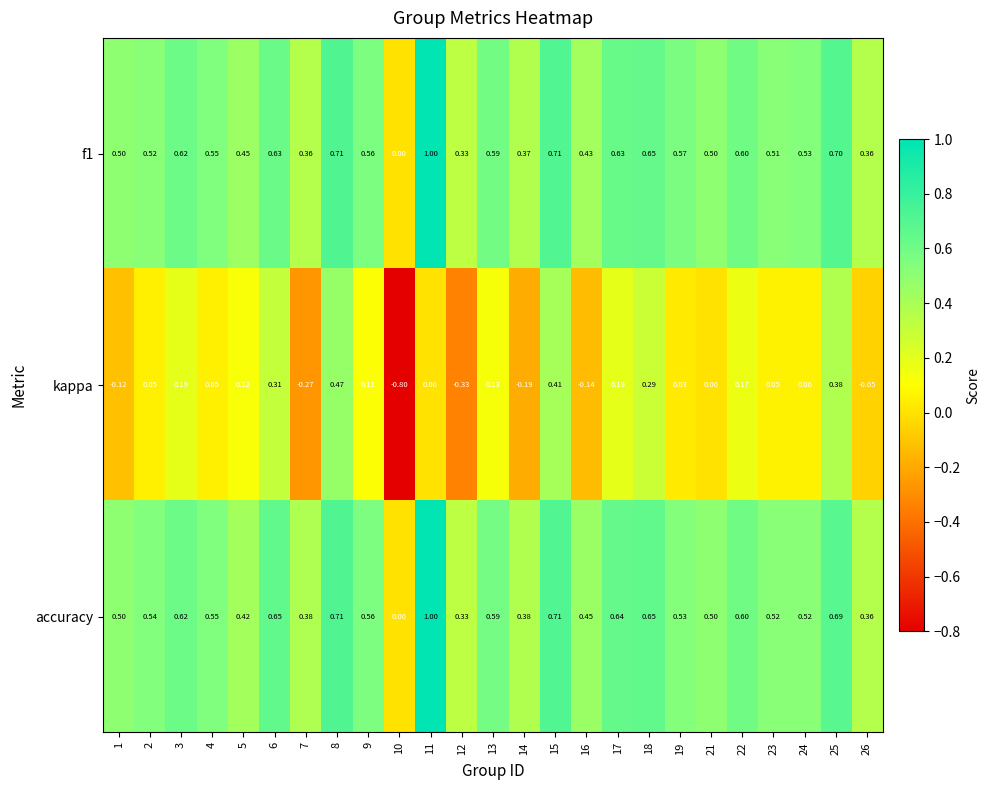

What is the total value across all series at 6?

1.6